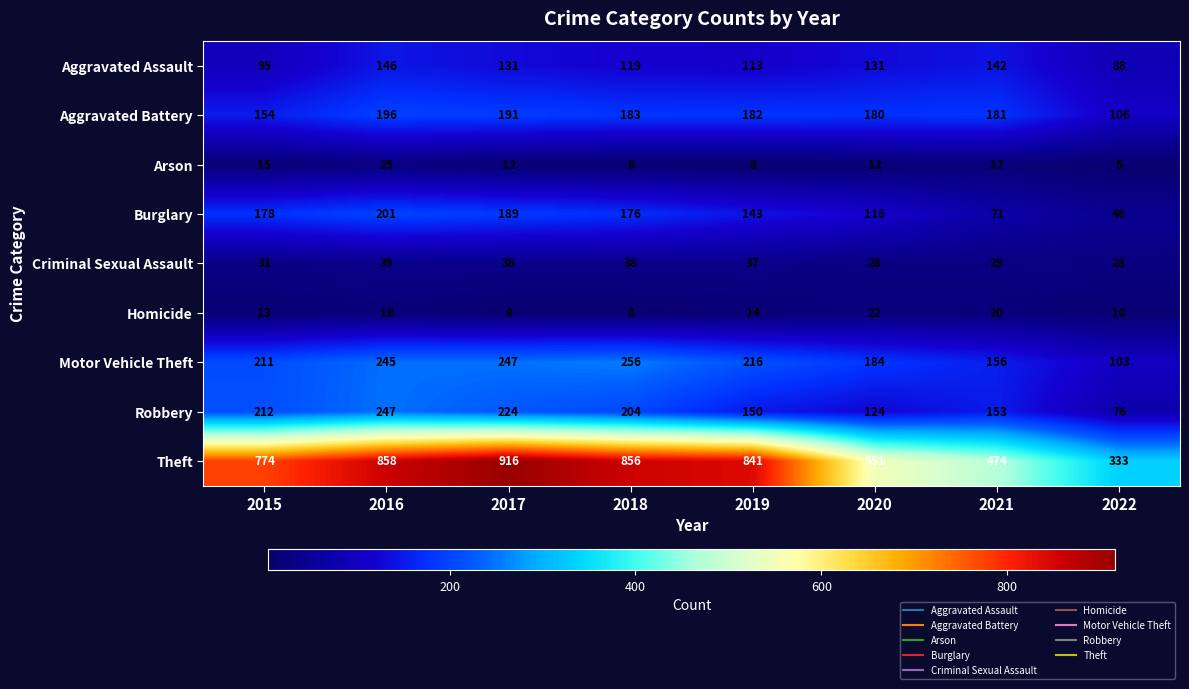

Is it true that Criminal Sexual Assault equals 38 at 2018?

True